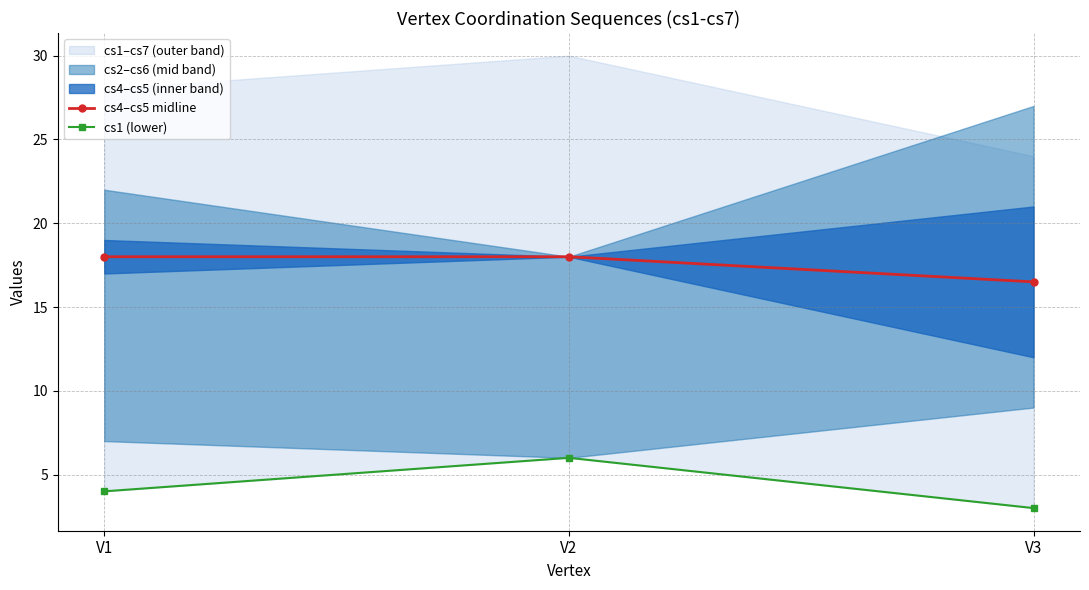

What is the value of the cs4–cs5 midline point at the 3rd from the left?

16.5